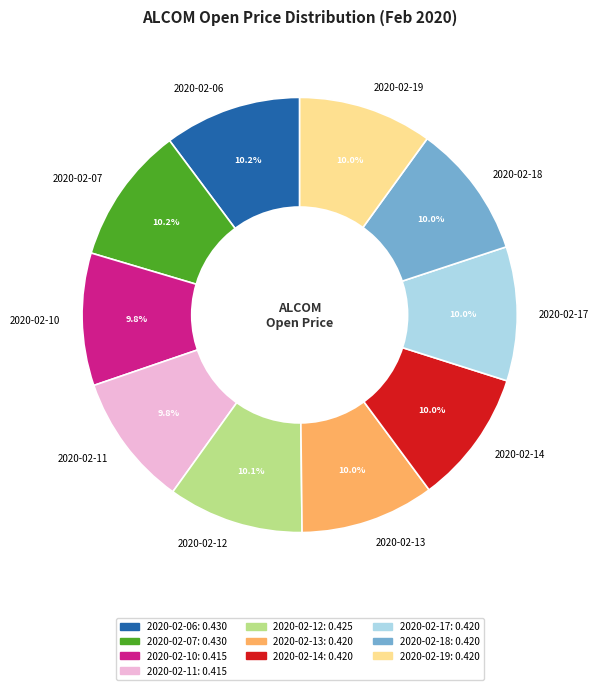

To the nearest percent, what percentage of the pie is 2020-02-10?

10%